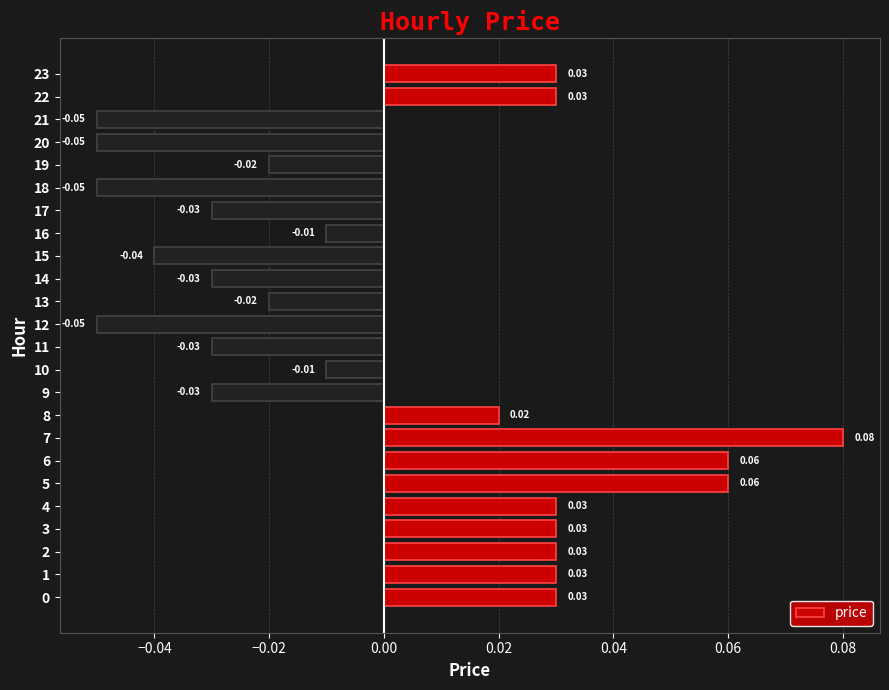

Between 22 and 21, which is larger?

22